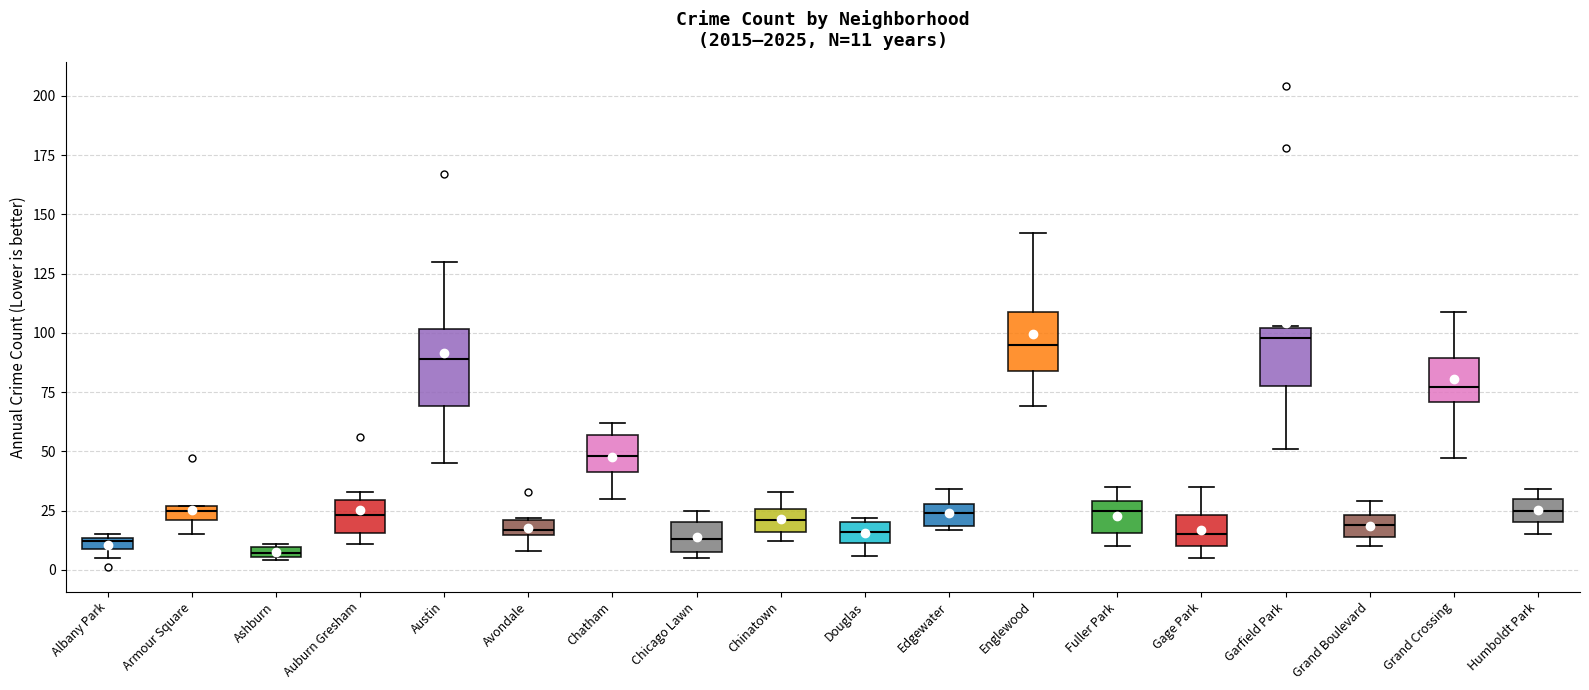

Which box's median line is the lowest?

Ashburn